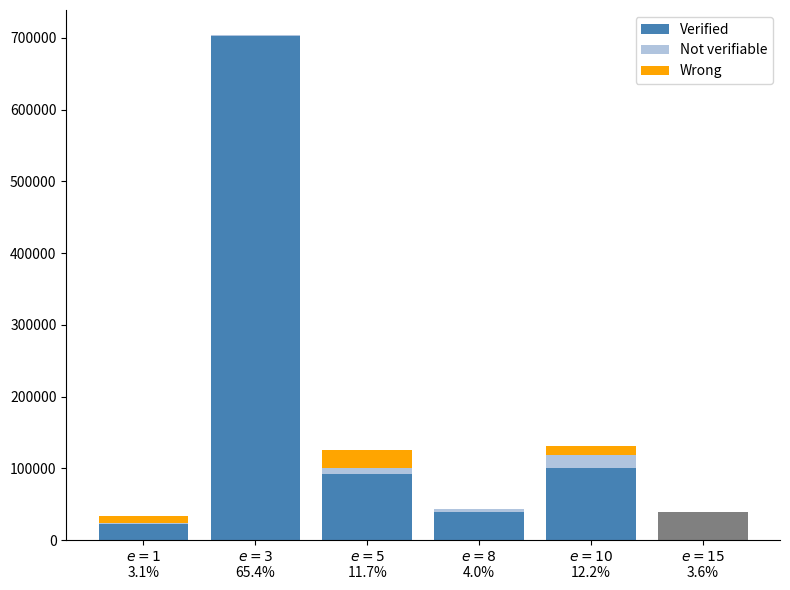

Count the number of data series in this chart.

3